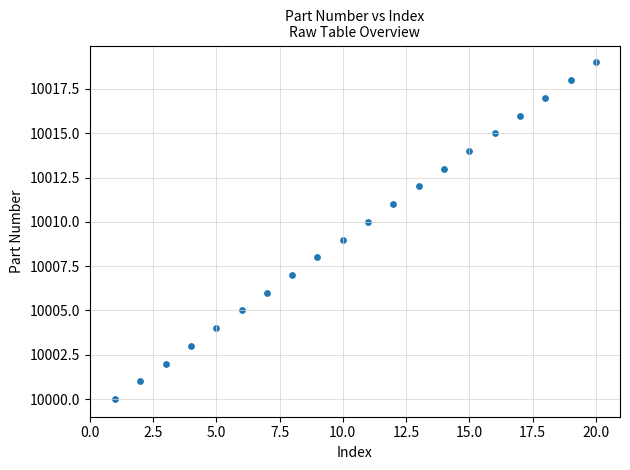

What is the range of Y values (max minus min)?

19